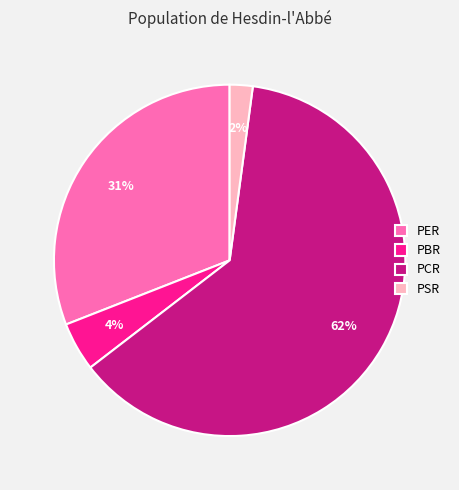

How many segments does this pie chart have?

4